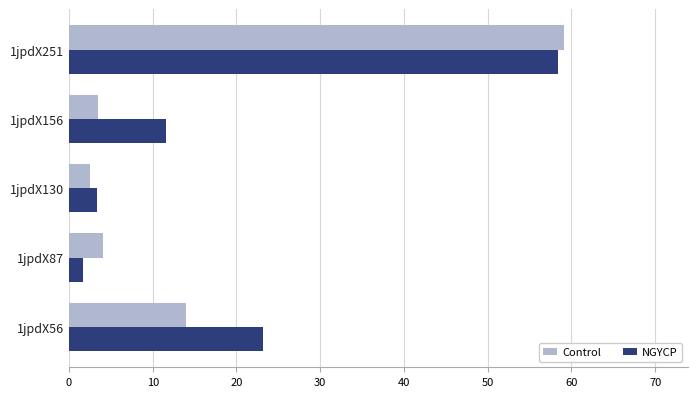

The NGYCP series shows 5.1 at 1jpdX156. True or false?

False